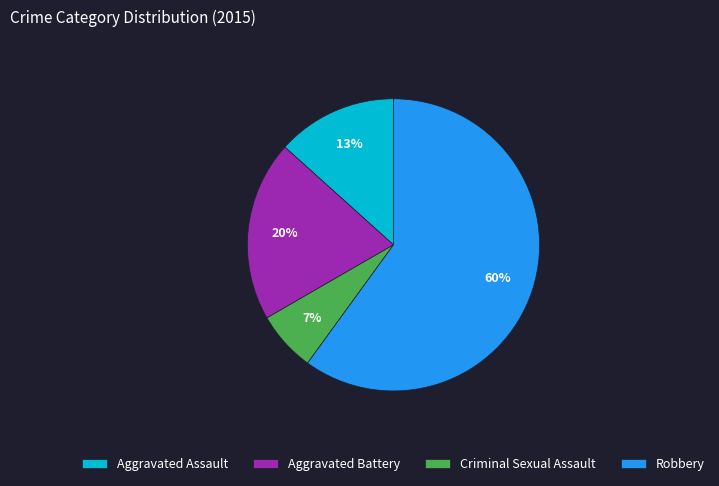

Do Aggravated Battery and Aggravated Assault together represent more than half of the pie?

No